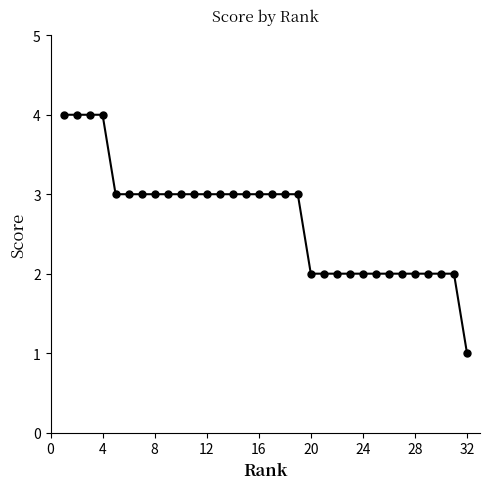

Count the number of data series in this chart.

1